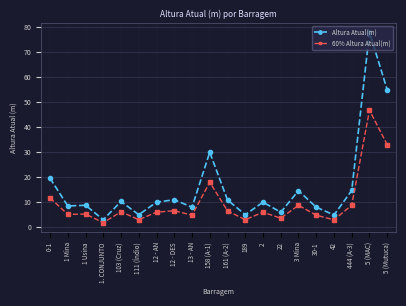

Which series has the largest total across all categories?

Altura Atual(m)